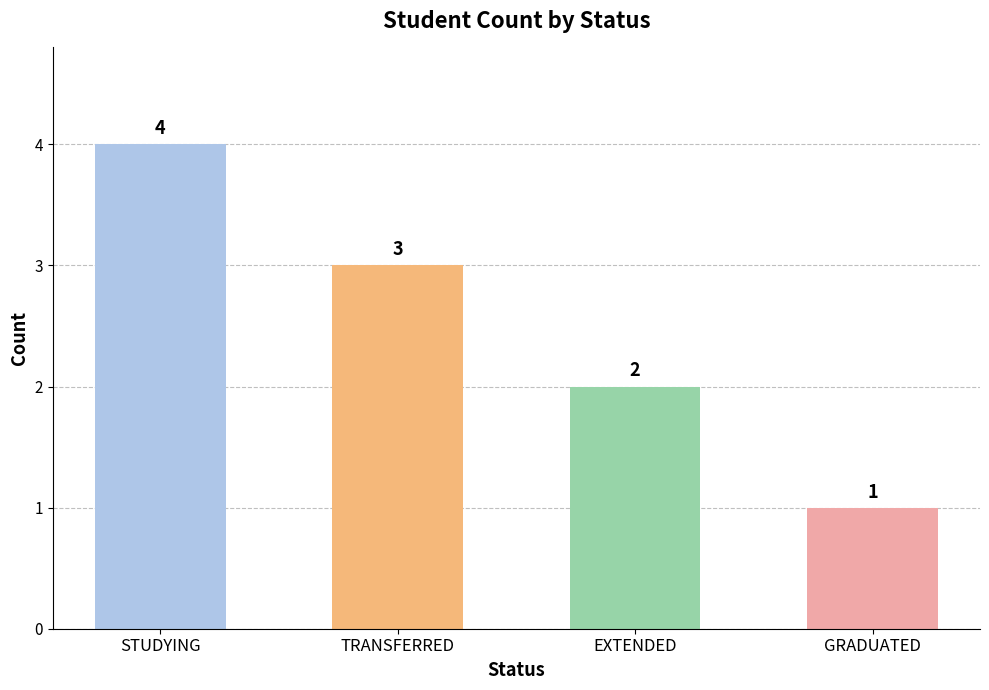

True or false: the data shows 4 at TRANSFERRED.

False